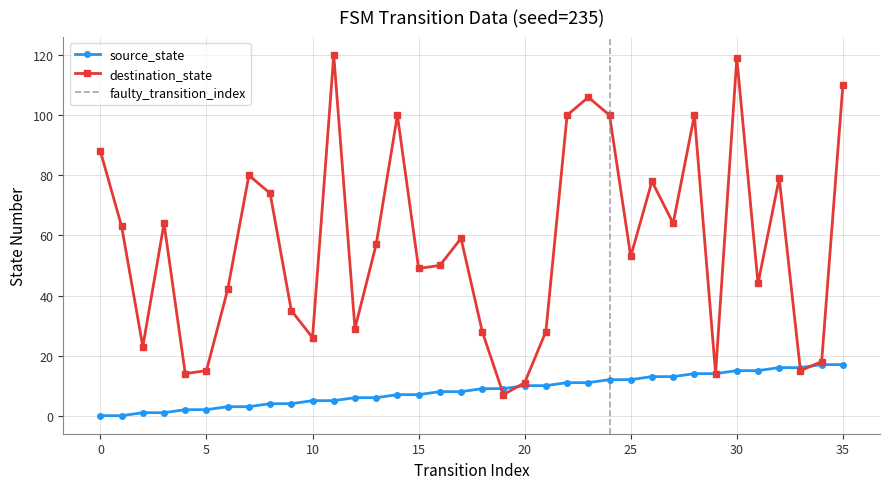

Reading left to right, extract all data points from this chart.

source_state: 0=0	1=0	2=1	3=1	4=2	5=2	6=3	7=3	8=4	9=4	10=5	11=5	12=6	13=6	14=7	15=7	16=8	17=8	18=9	19=9	20=10	21=10	22=11	23=11	24=12	25=12	26=13	27=13	28=14	29=14	30=15	31=15	32=16	33=16	34=17	35=17
destination_state: 0=88	1=63	2=23	3=64	4=14	5=15	6=42	7=80	8=74	9=35	10=26	11=120	12=29	13=57	14=100	15=49	16=50	17=59	18=28	19=7	20=11	21=28	22=100	23=106	24=100	25=53	26=78	27=64	28=100	29=14	30=119	31=44	32=79	33=15	34=18	35=110